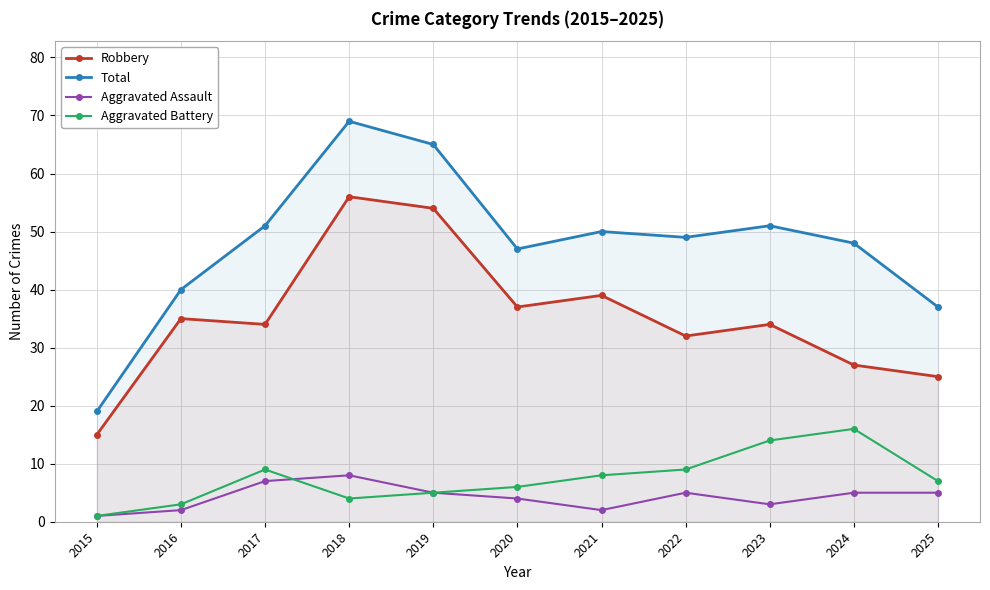

Reading left to right, extract all data points from this chart.

Robbery: 2015=15	2016=35	2017=34	2018=56	2019=54	2020=37	2021=39	2022=32	2023=34	2024=27	2025=25
Total: 2015=19	2016=40	2017=51	2018=69	2019=65	2020=47	2021=50	2022=49	2023=51	2024=48	2025=37
Aggravated Assault: 2015=1	2016=2	2017=7	2018=8	2019=5	2020=4	2021=2	2022=5	2023=3	2024=5	2025=5
Aggravated Battery: 2015=1	2016=3	2017=9	2018=4	2019=5	2020=6	2021=8	2022=9	2023=14	2024=16	2025=7